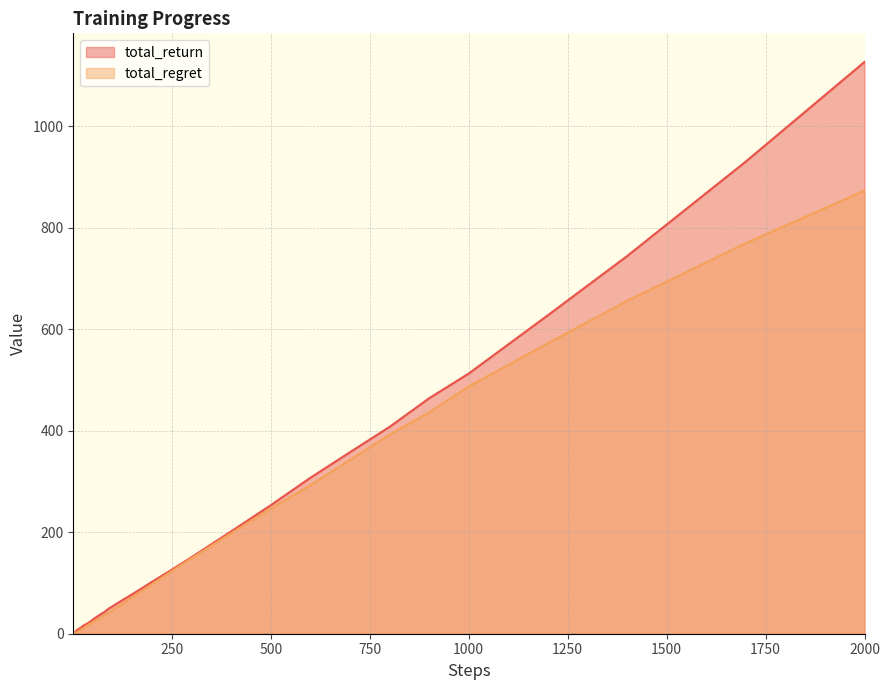

List the series in order of their peak value, highest first.

total_return, total_regret